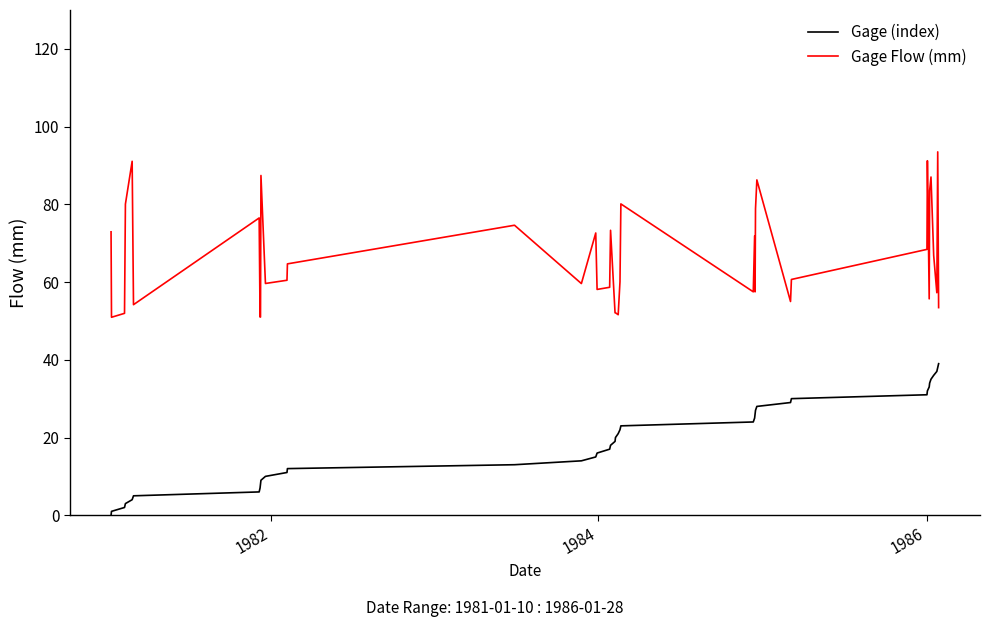

True or false: Gage (index) and Gage Flow (mm) cross at least once.

False